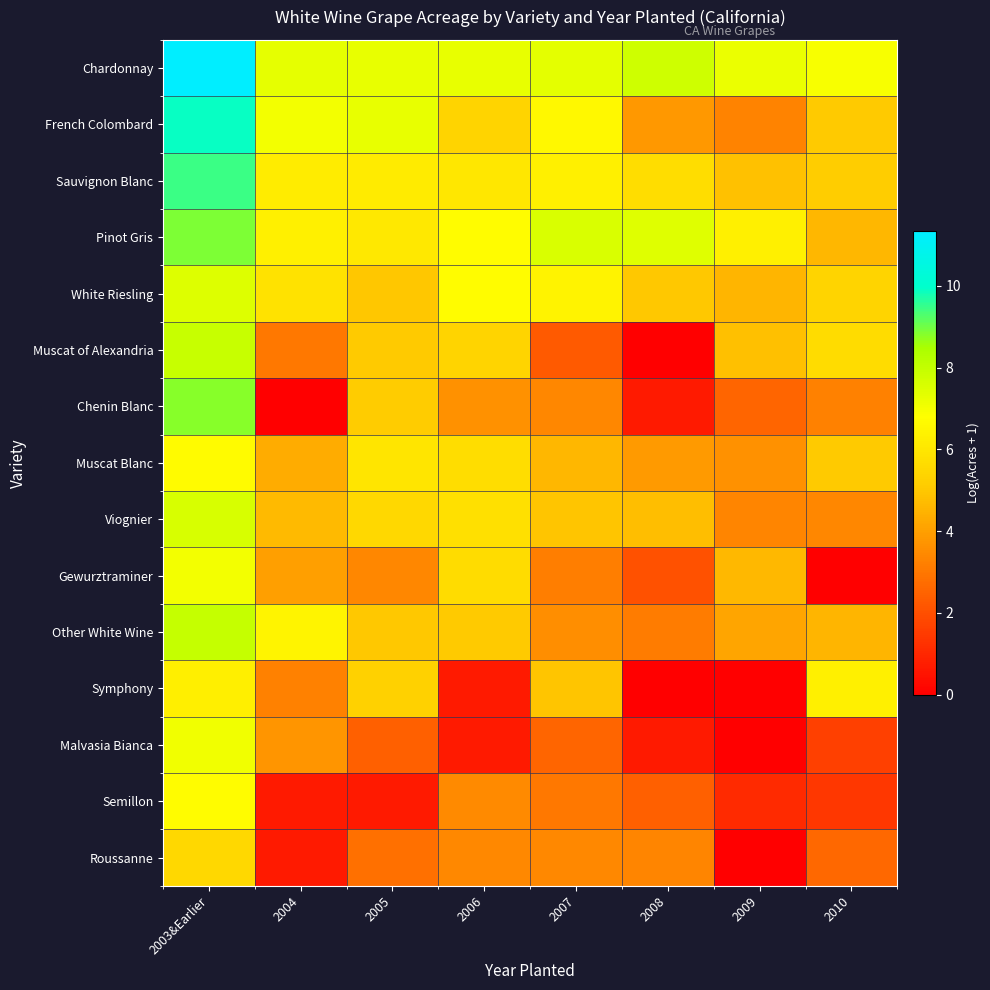

Which series has the largest range (max minus min)?

Chenin Blanc